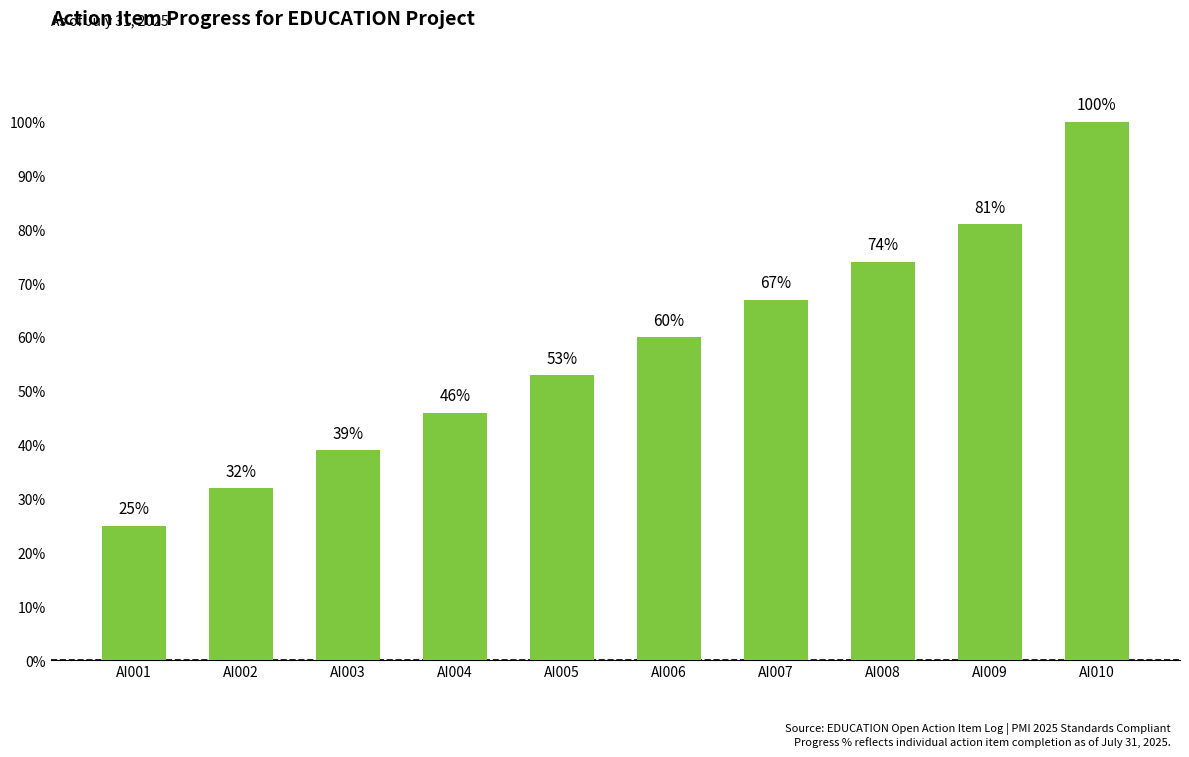

True or false: the data shows 31 at AI006.

False